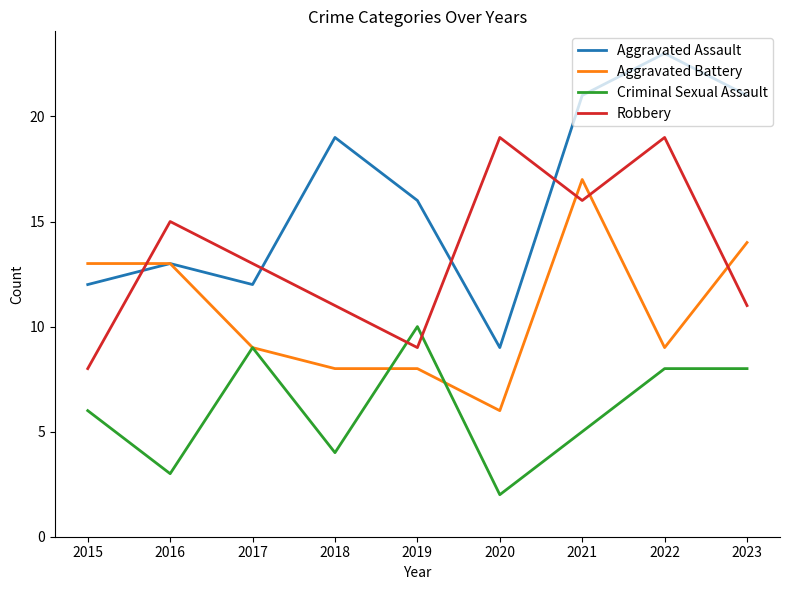

Rank the series by their maximum value, from highest to lowest.

Aggravated Assault, Robbery, Aggravated Battery, Criminal Sexual Assault